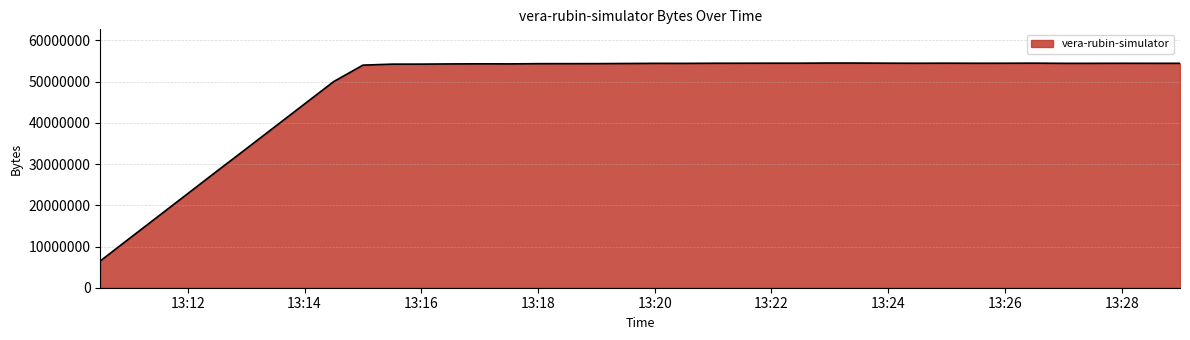

What is the minimum value shown in the chart?

6495284